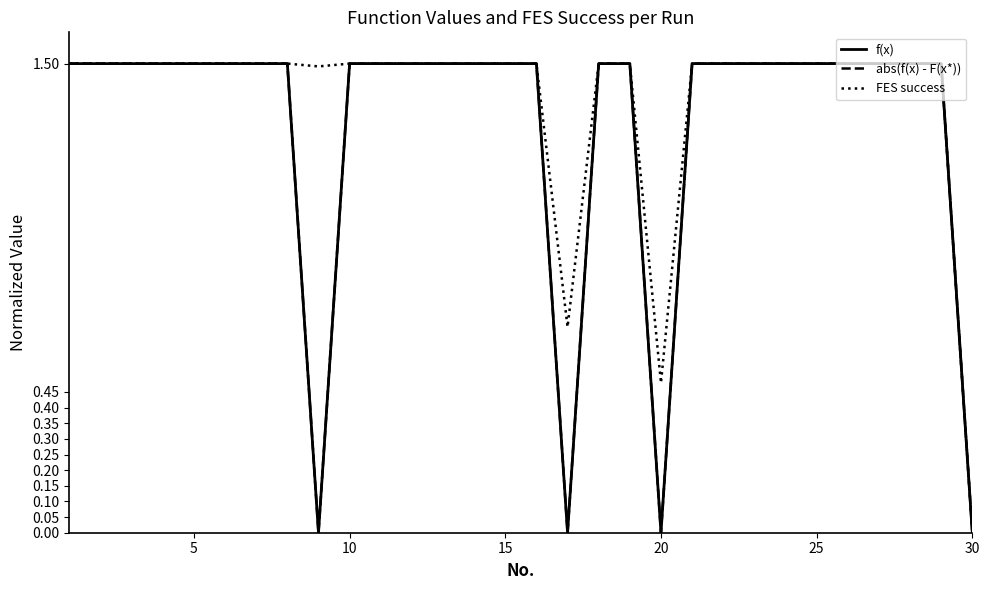

True or false: f(x) and abs(f(x) - F(x*)) intersect in this chart.

False